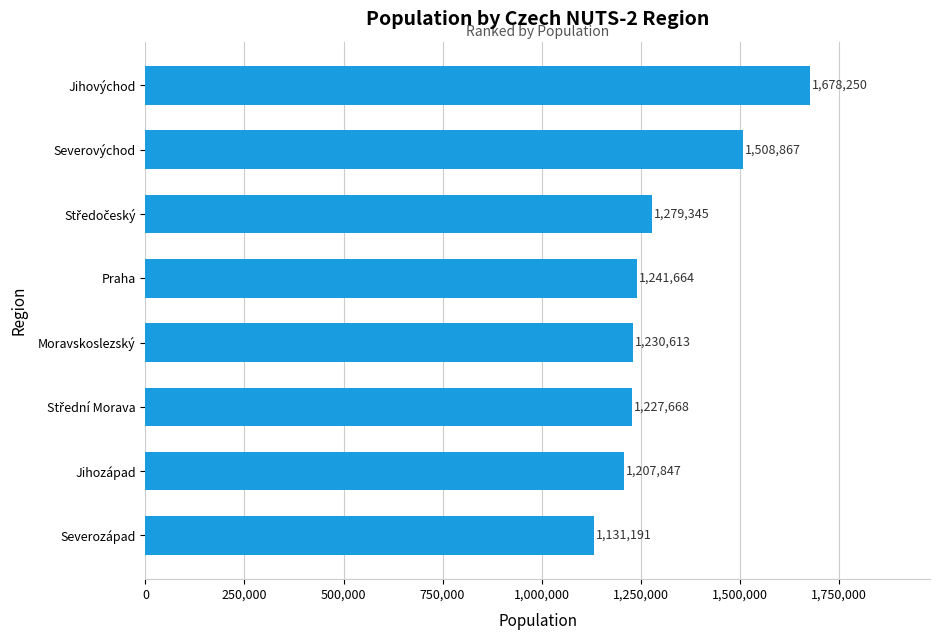

What is the average value?

1313181